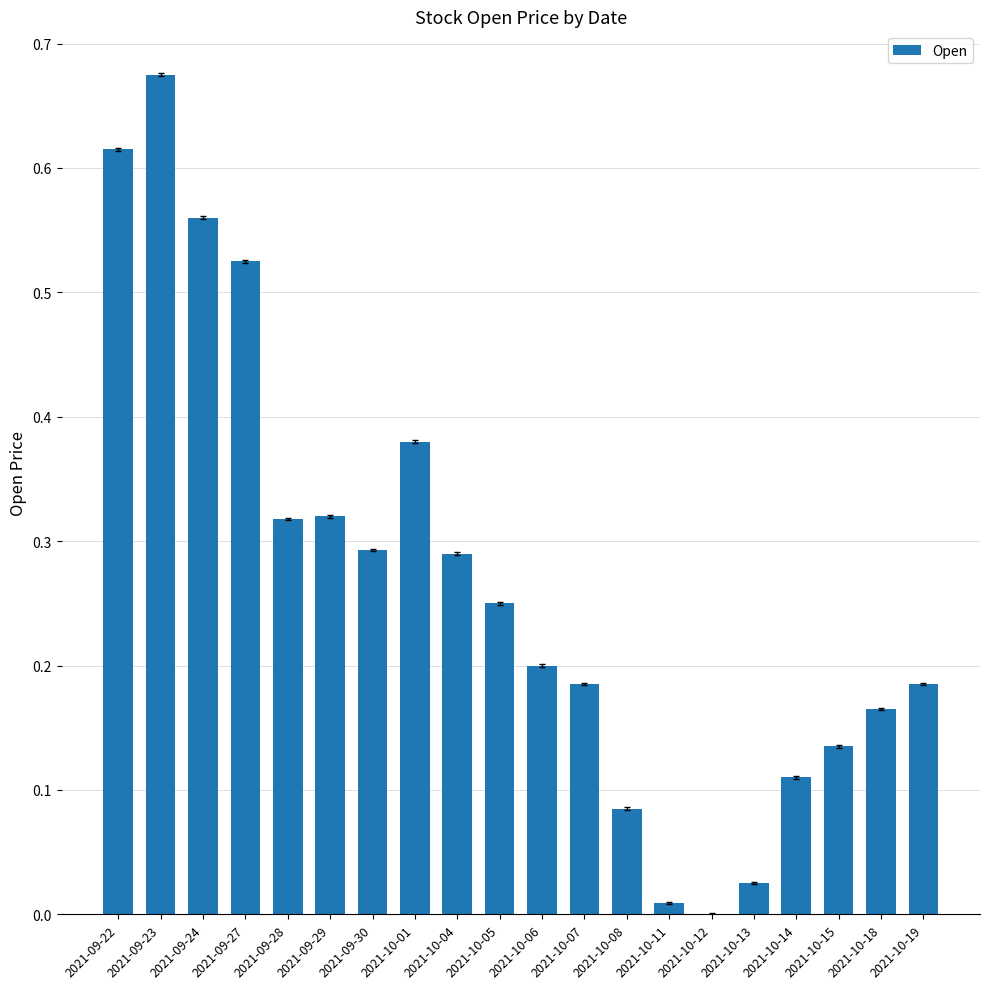

Between 2021-10-15 and 2021-09-30, which is larger?

2021-09-30